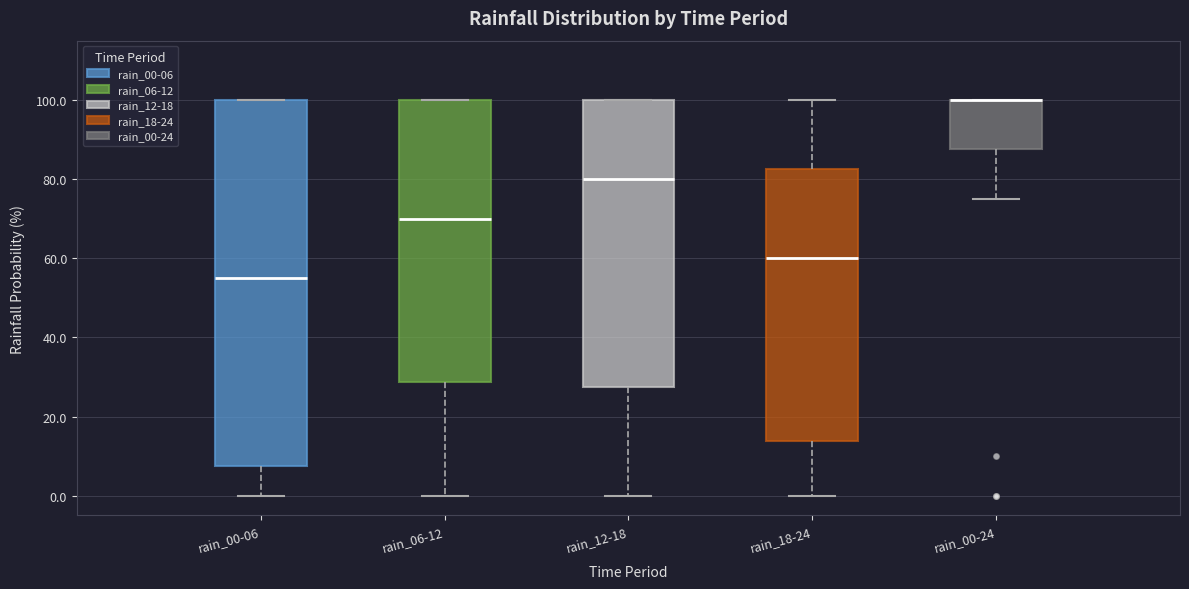

Where is the lower edge of the box for rain_06-12 on the y-axis? The values are not printed on the chart, so give them approximately, as read against the axis.

28